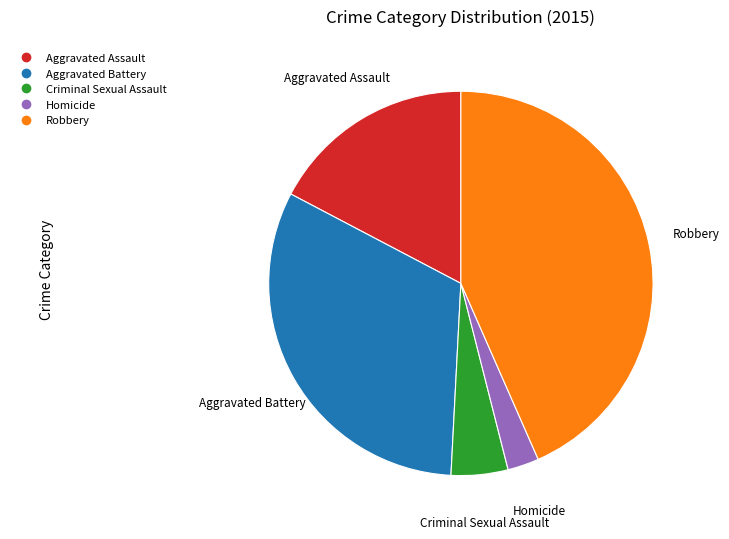

How many slices are in this pie chart?

5